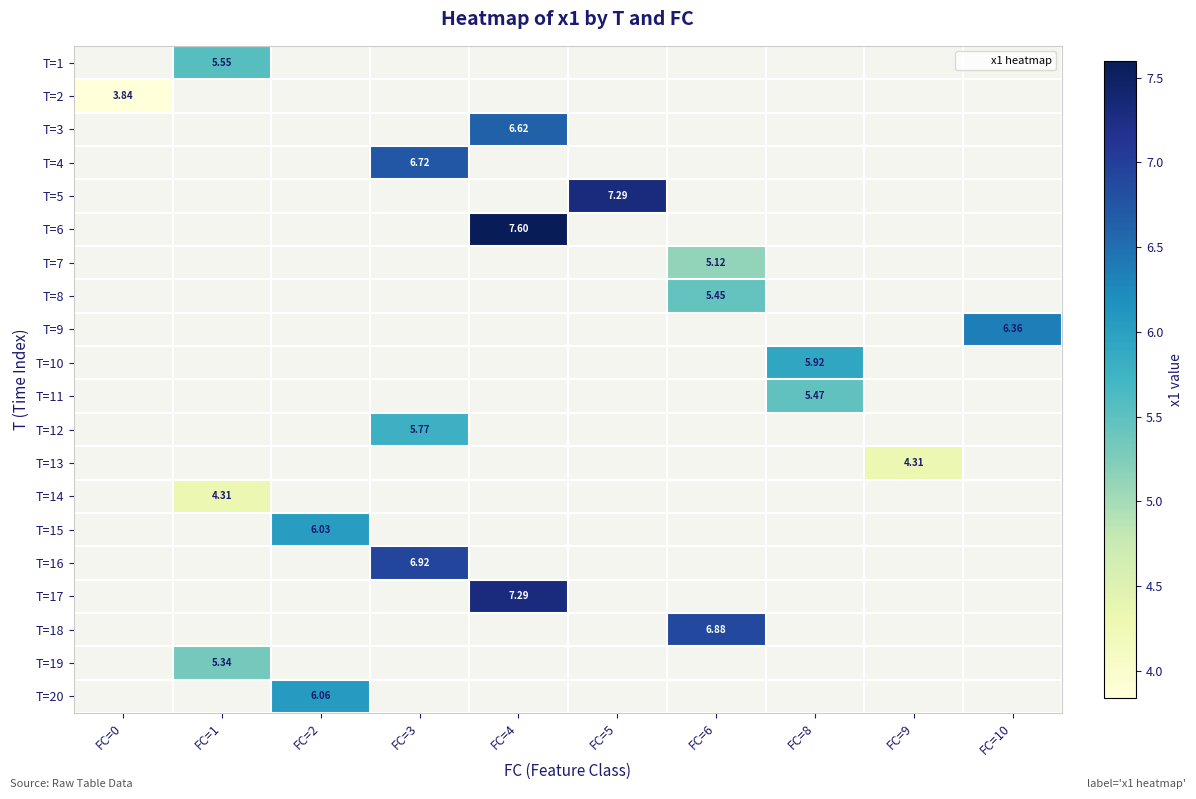

Which category has the highest value across all series?

FC=4